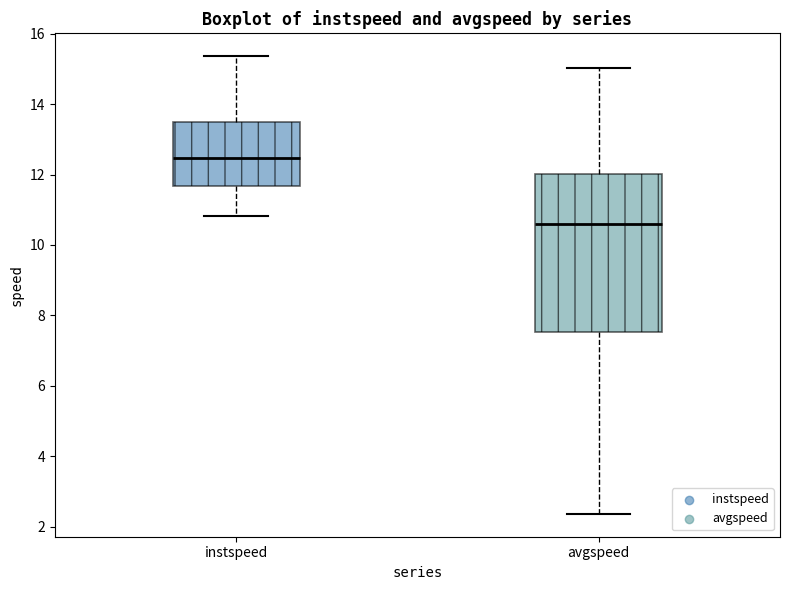

Reading left to right, read every box against the y-axis: the position of its median line, the range the box covers, and the ends of its whiskers. The values are not printed on the chart, so give them approximately, as read against the axis.

instspeed: median 12.4, box 11.6 to 13.6, whiskers 10.8 to 15.4
avgspeed: median 10.6, box 7.6 to 12.0, whiskers 2.4 to 15.0